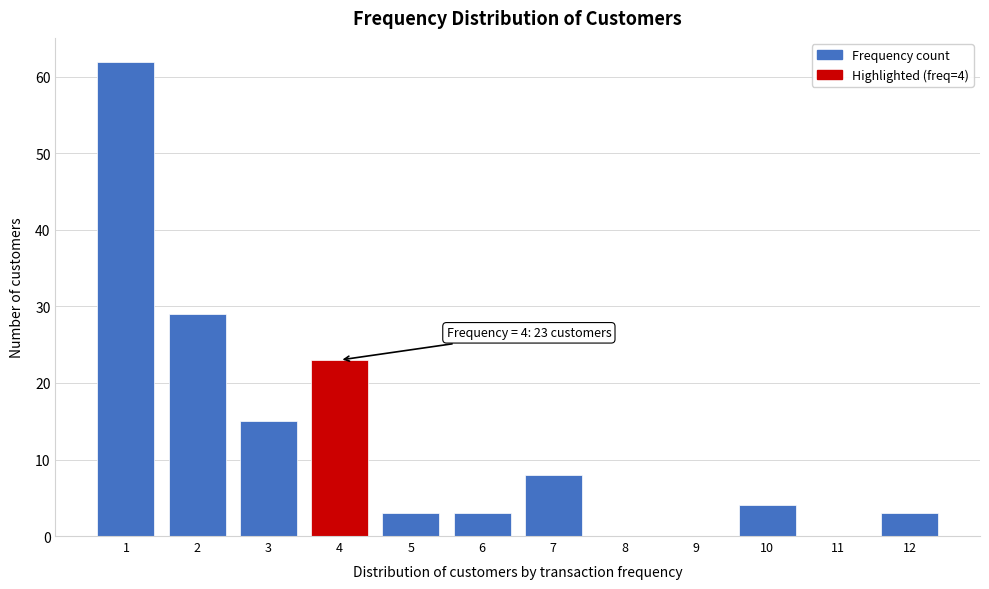

Reading left to right, extract all data points from this chart.

1=62	2=29	3=15	4=23	5=3	6=3	7=8	8=0	9=0	10=4	11=0	12=3